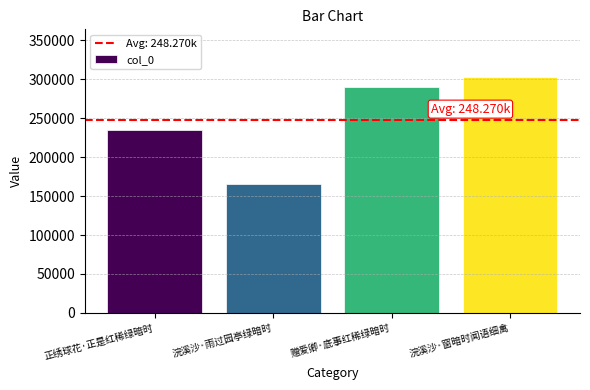

What is the value of the 2nd bar from the left?

165617